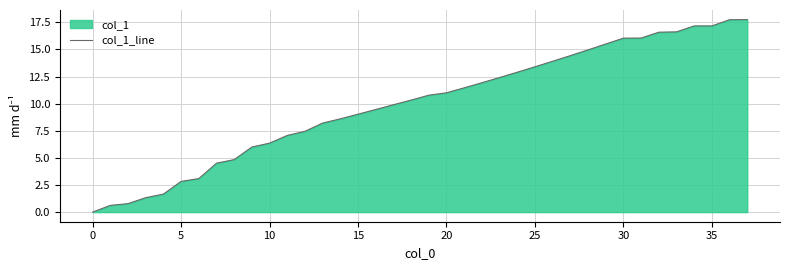

How many lines are shown in the chart?

1